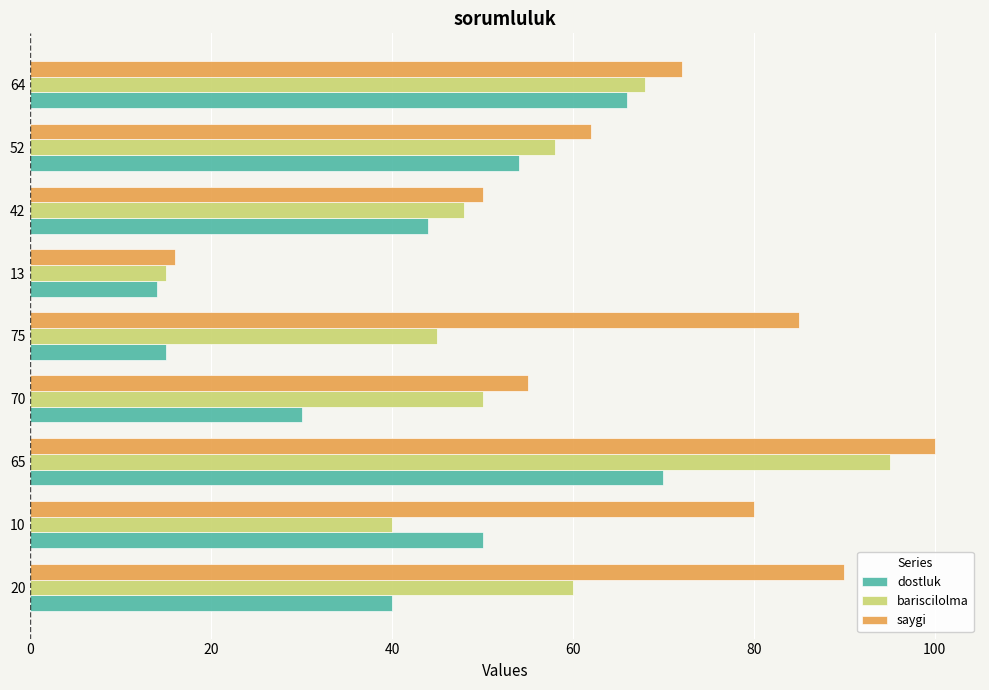

What is the maximum value shown in the chart?

100